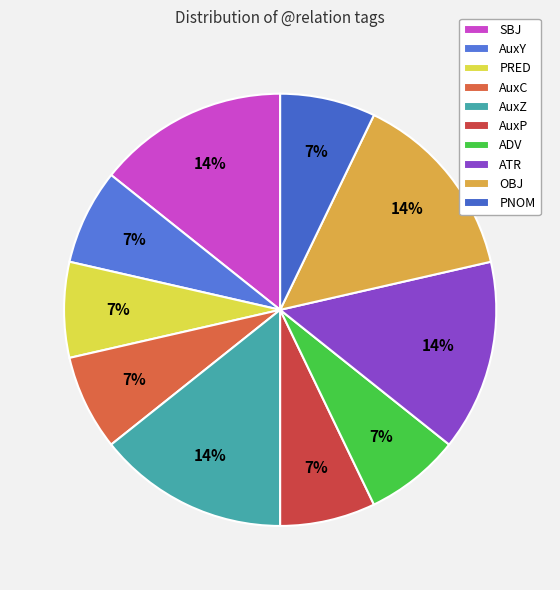

To the nearest percent, what is the difference between the PRED and OBJ slice percentages?

7%